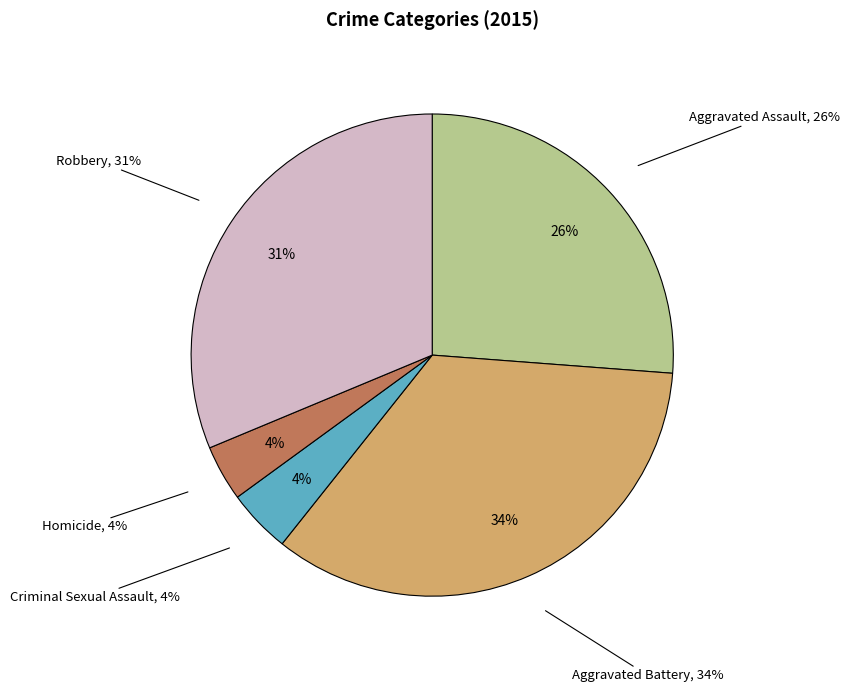

Is there a majority slice in this chart?

No